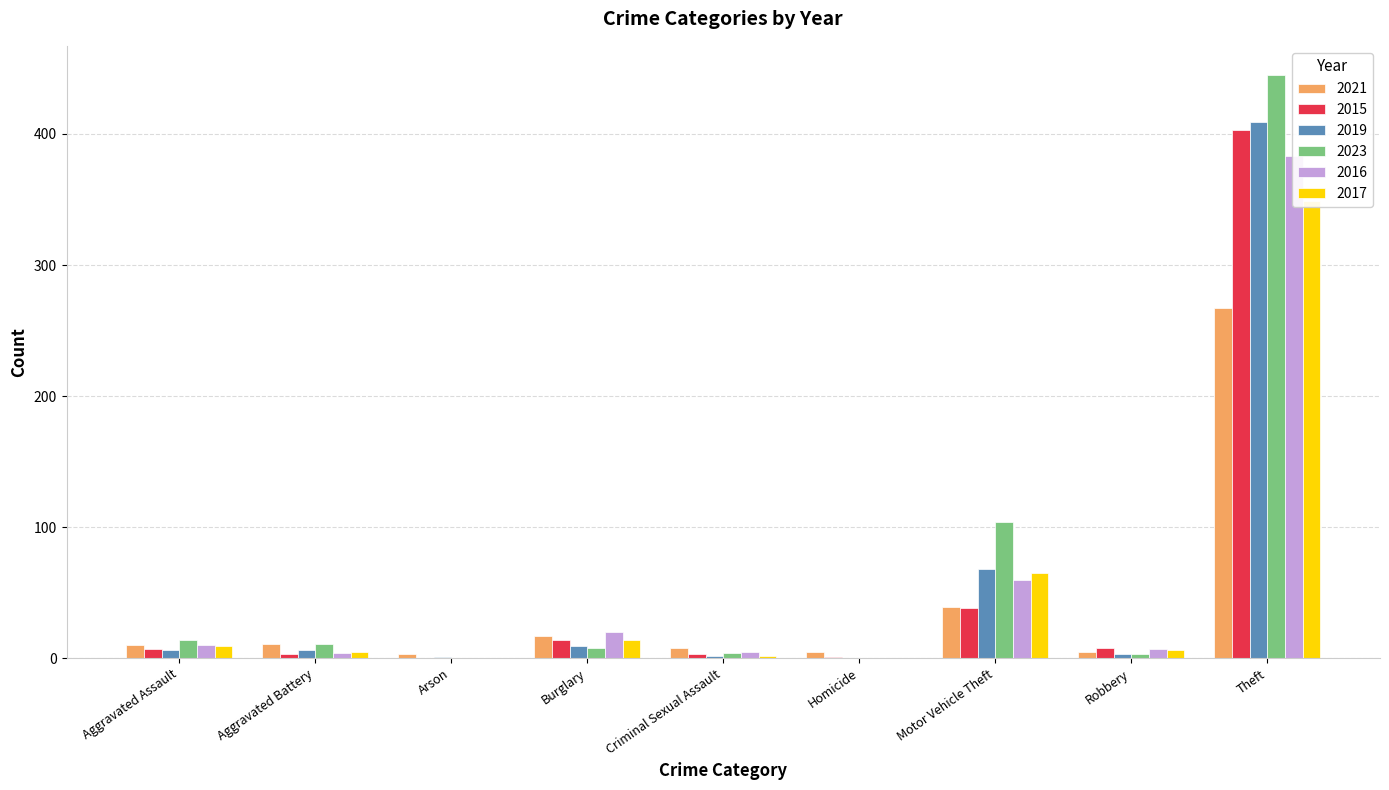

What is the value of the 2021 bar at the 5th from the left?

8